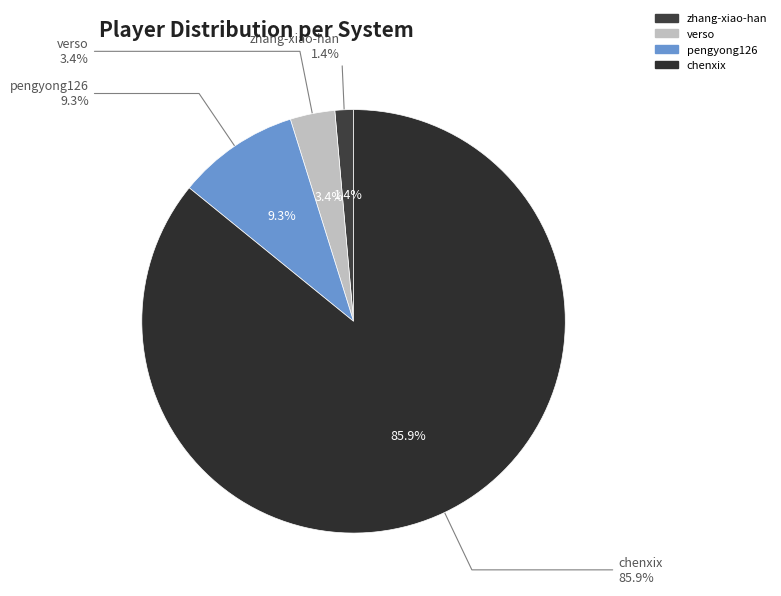

Count the number of slices in the pie.

5